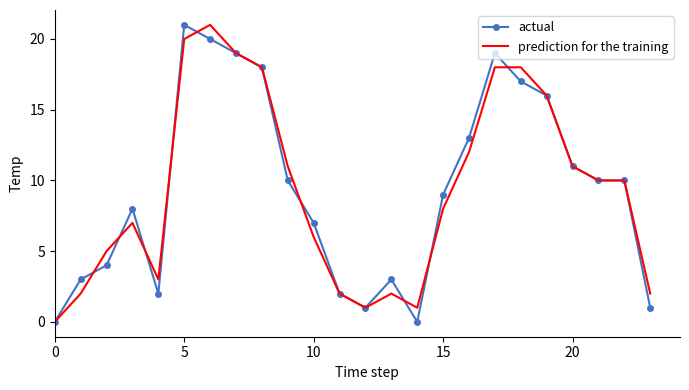

What is the highest value of the prediction for the training series?

21